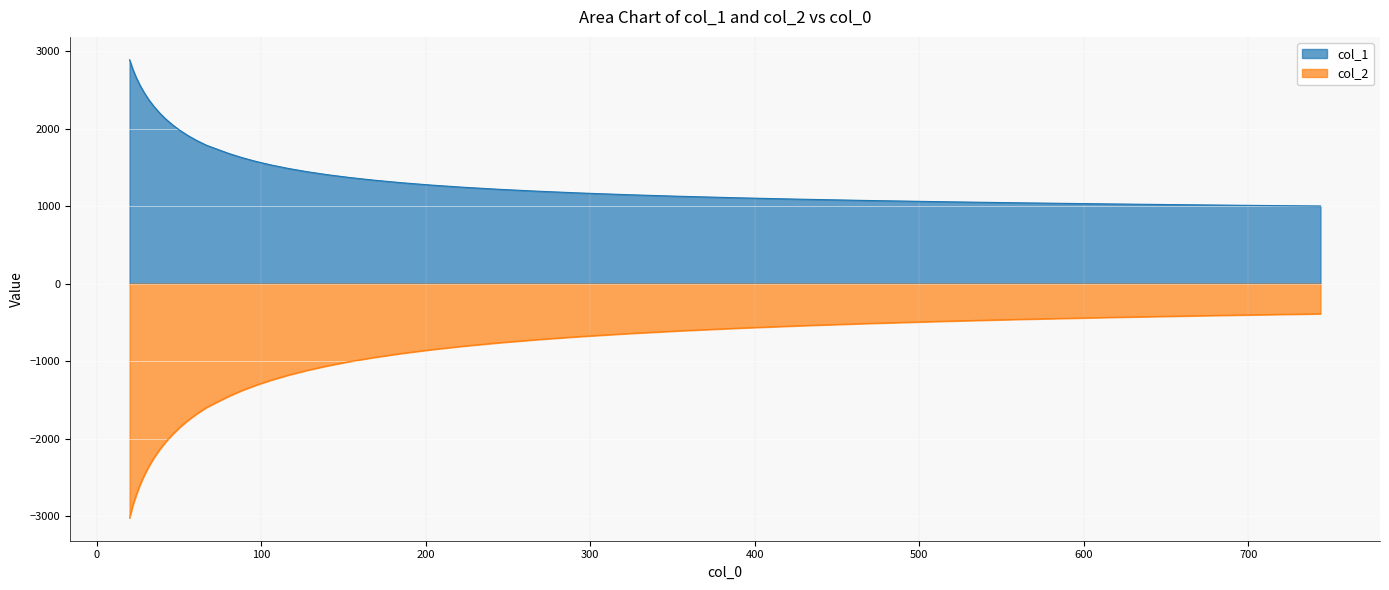

True or false: col_1 has a value of 1706.9 at 322.912.

False